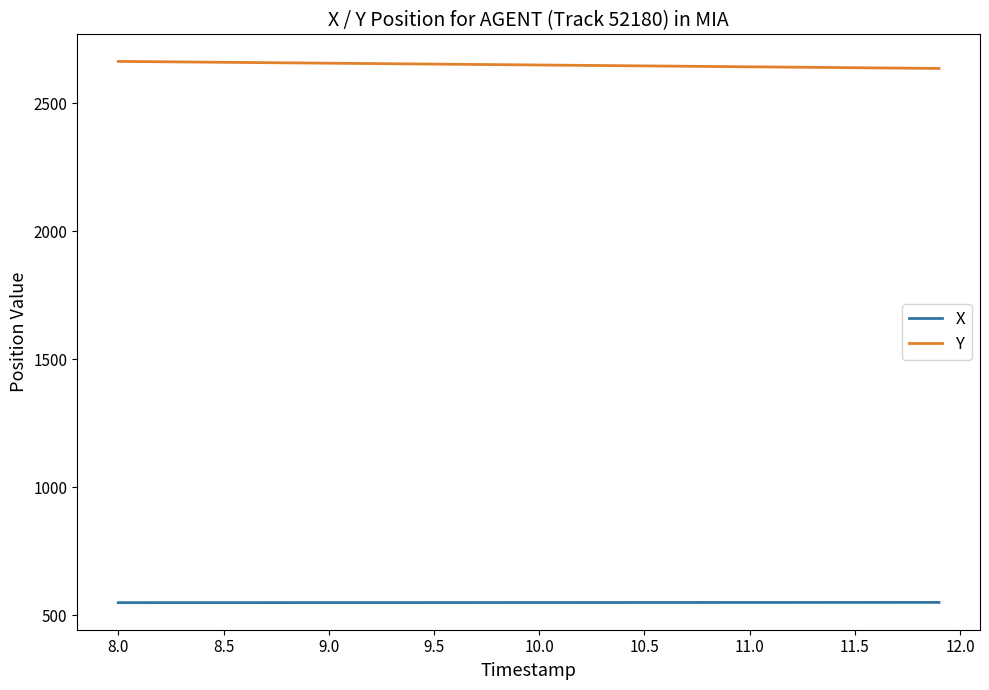

List the series in order of their overall mean, lowest first.

X, Y